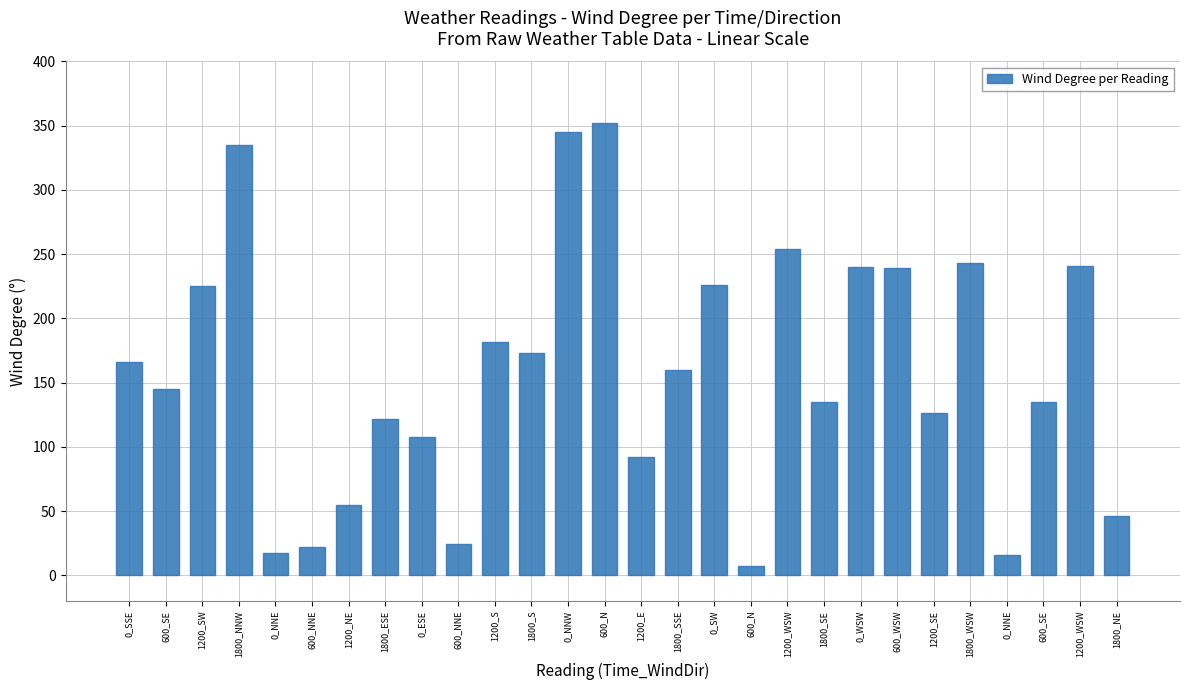

Where does the data first go above 160?

0_SSE